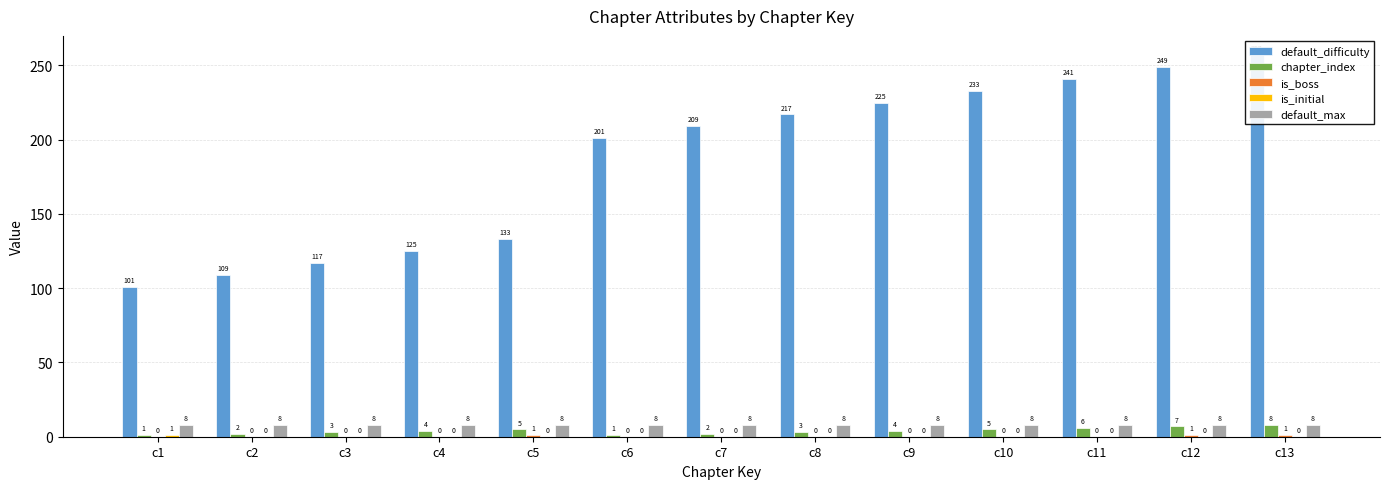

Reading left to right, transcribe all the data shown in this chart.

default_difficulty: c1=101	c2=109	c3=117	c4=125	c5=133	c6=201	c7=209	c8=217	c9=225	c10=233	c11=241	c12=249	c13=257
chapter_index: c1=1	c2=2	c3=3	c4=4	c5=5	c6=1	c7=2	c8=3	c9=4	c10=5	c11=6	c12=7	c13=8
is_boss: c1=0	c2=0	c3=0	c4=0	c5=1	c6=0	c7=0	c8=0	c9=0	c10=0	c11=0	c12=1	c13=1
is_initial: c1=1	c2=0	c3=0	c4=0	c5=0	c6=0	c7=0	c8=0	c9=0	c10=0	c11=0	c12=0	c13=0
default_max: c1=8	c2=8	c3=8	c4=8	c5=8	c6=8	c7=8	c8=8	c9=8	c10=8	c11=8	c12=8	c13=8